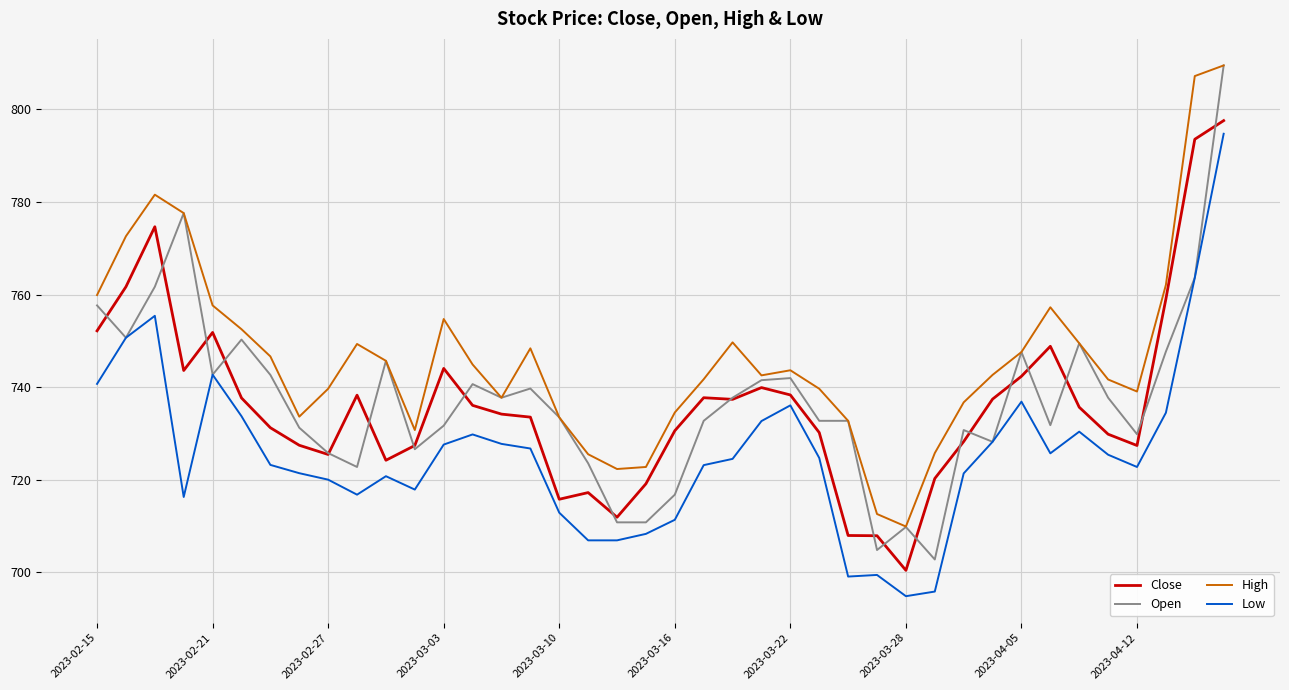

What is the minimum value for High?

709.9